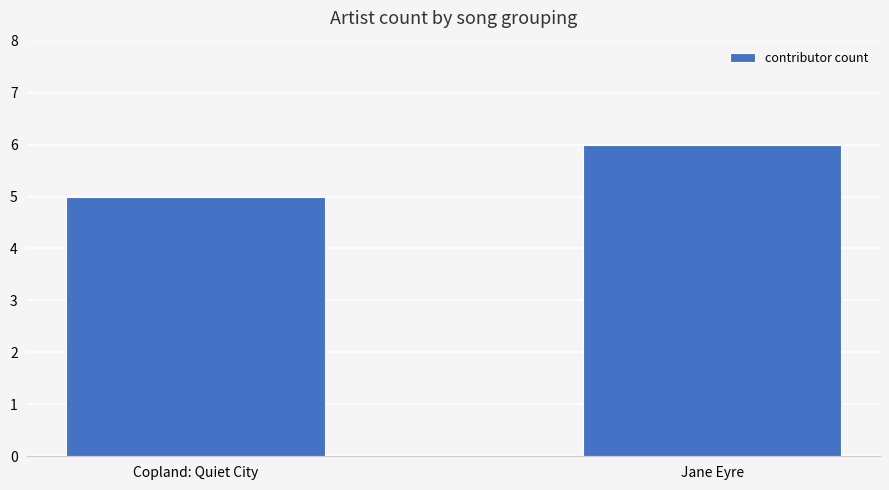

List the labels in order of value, smallest first.

Copland: Quiet City, Jane Eyre